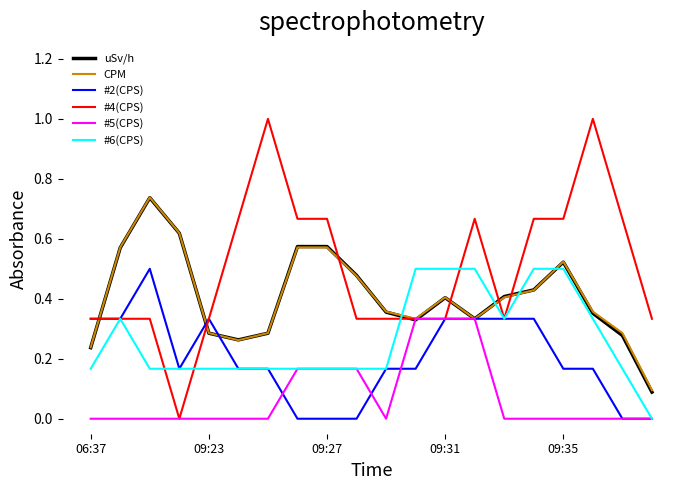

True or false: #6(CPS) and uSv/h intersect in this chart.

True